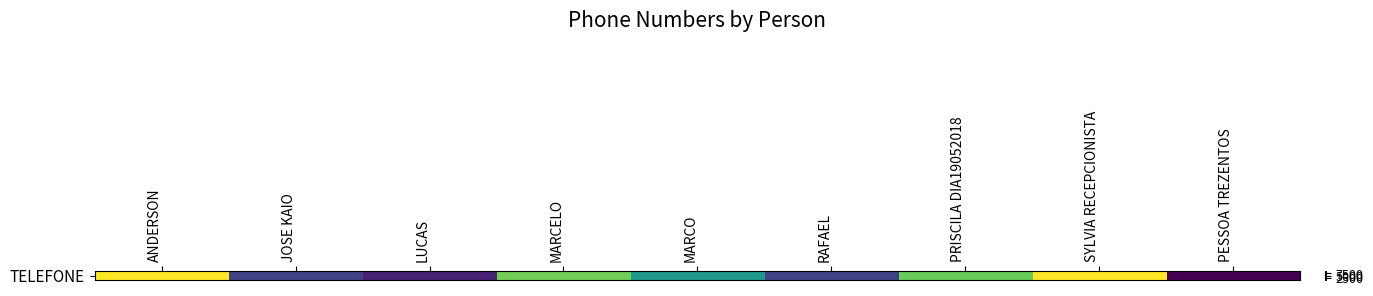

Reading left to right, extract all data points from this chart.

ANDERSON=9999	JOSE KAIO=2222	LUCAS=1234	MARCELO=7895	MARCO=5555	RAFAEL=2222	PRISCILA DIA19052018=7788	SYLVIA RECEPCIONISTA=9988	PESSOA TREZENTOS=300